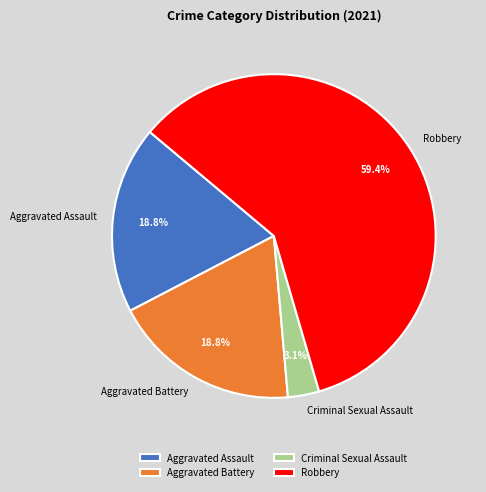

The Robbery slice represents 68% of the pie. True or false?

False